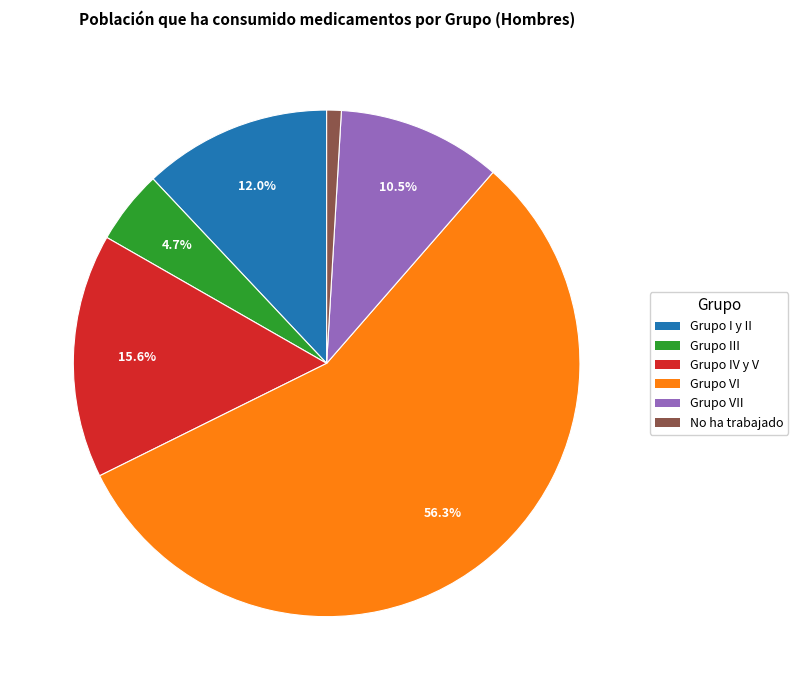

Rank the categories by value from highest to lowest.

Grupo VI, Grupo IV y V, Grupo I y II, Grupo VII, Grupo III, No ha trabajado